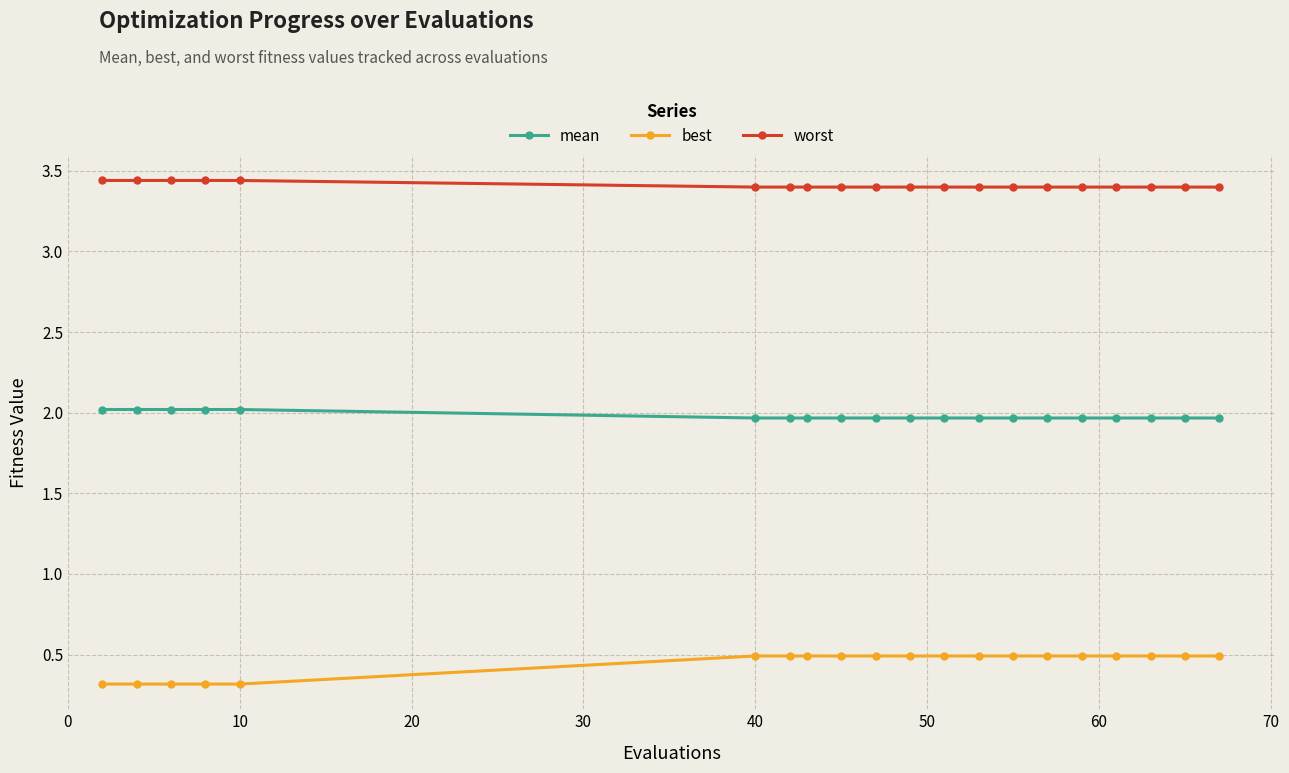

What is the lowest value of the mean series?

2.0